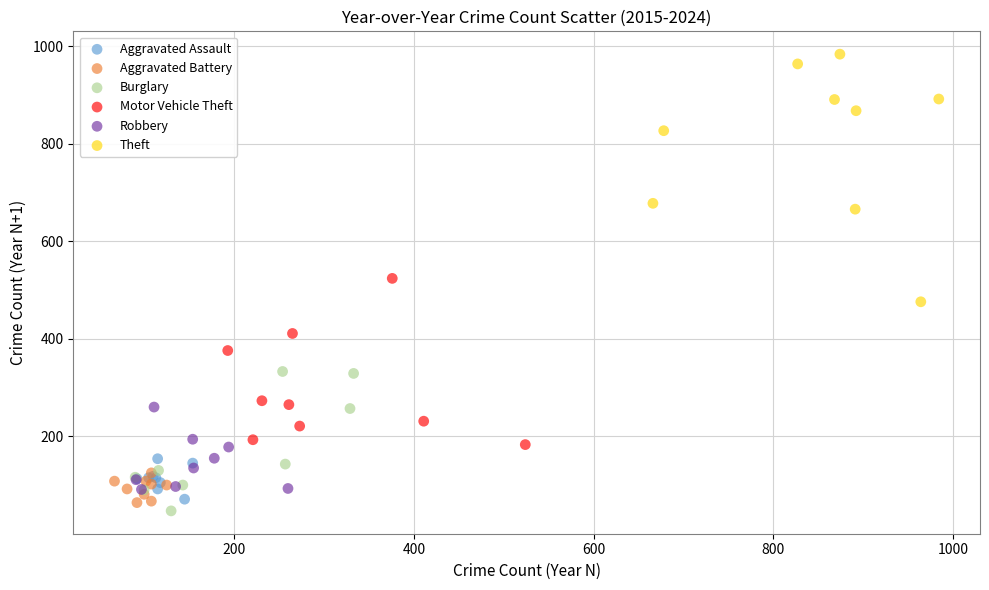

What are all the series names shown in the legend?

Aggravated Assault, Aggravated Battery, Burglary, Motor Vehicle Theft, Robbery, Theft